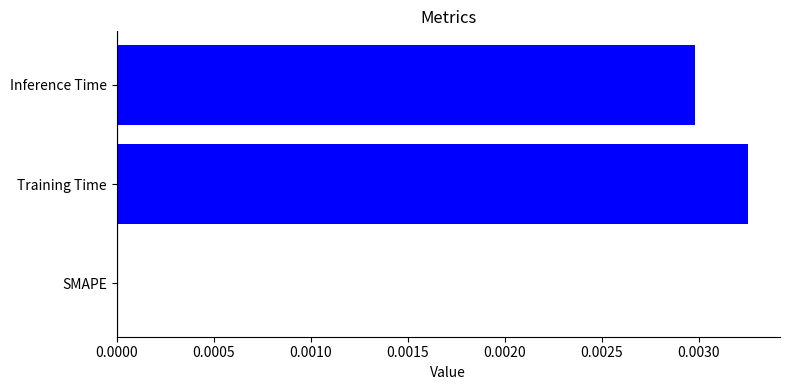

How many data points does each series have?

3